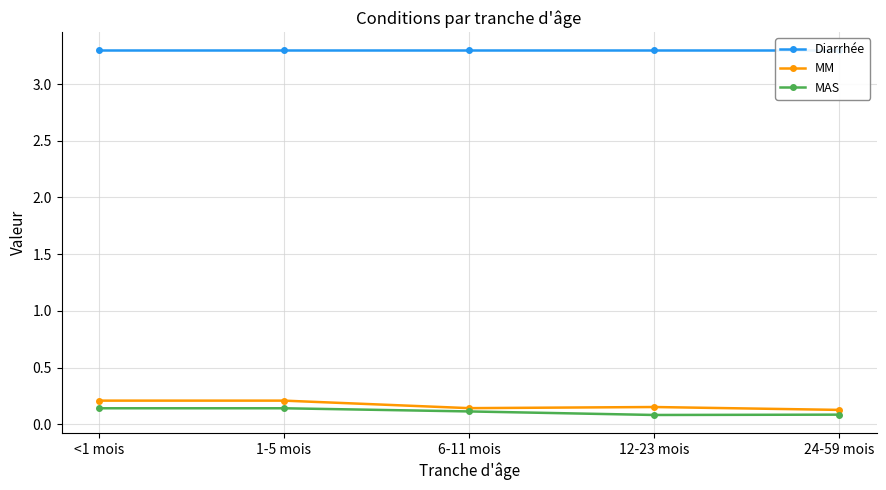

True or false: MAS and Diarrhée intersect in this chart.

False